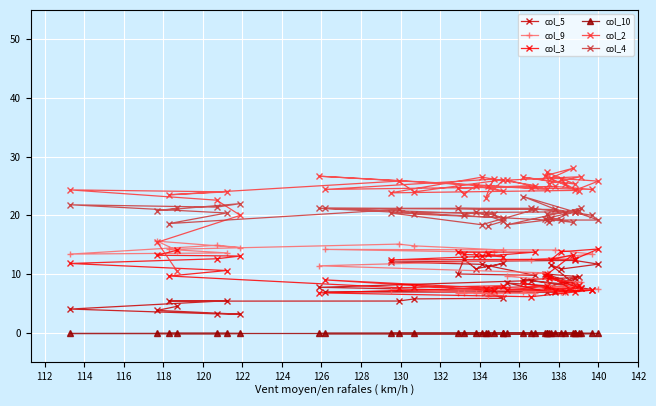

True or false: col_3 and col_4 cross at least once.

False